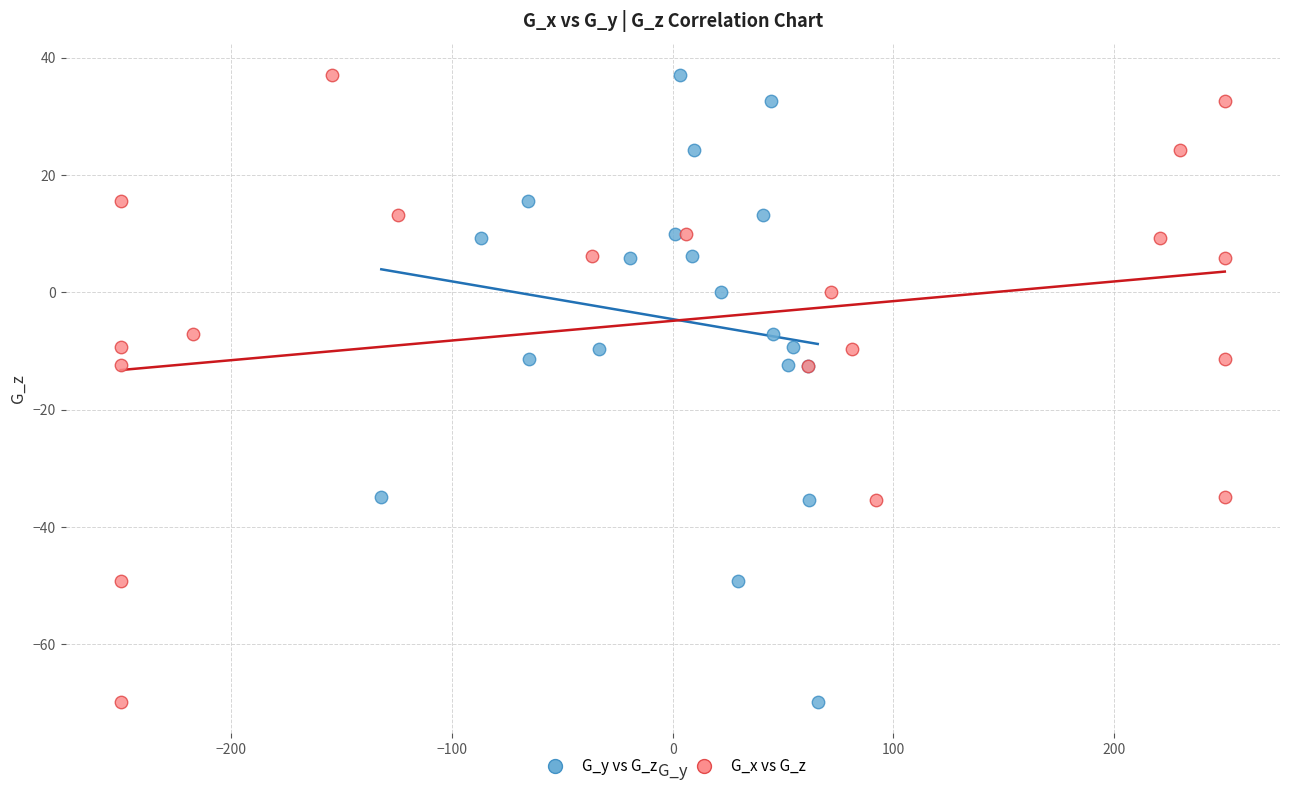

What are all the series names shown in the legend?

G_y vs G_z, G_x vs G_z